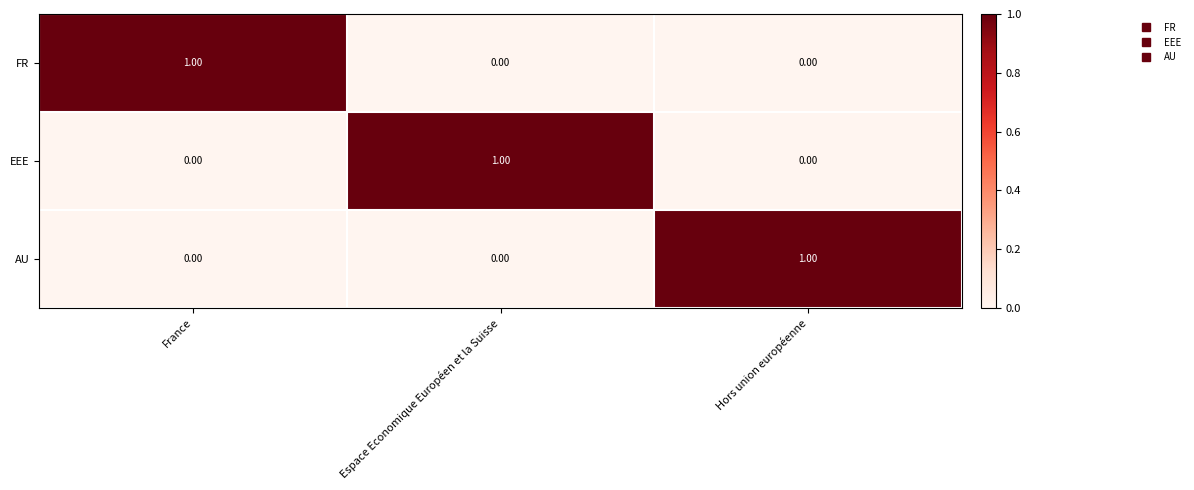

At how many categories does at least one series exceed 0?

3